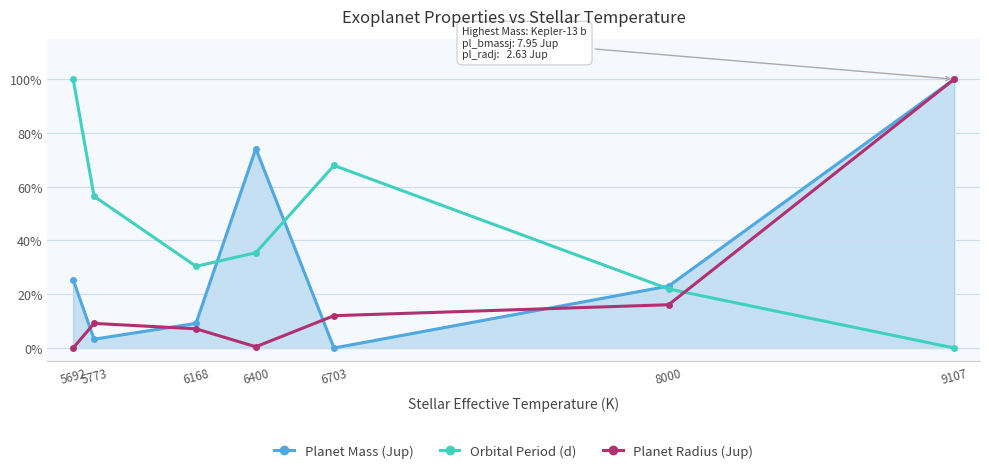

Which category has the lowest value in the Planet Mass (Jup) series?

6703